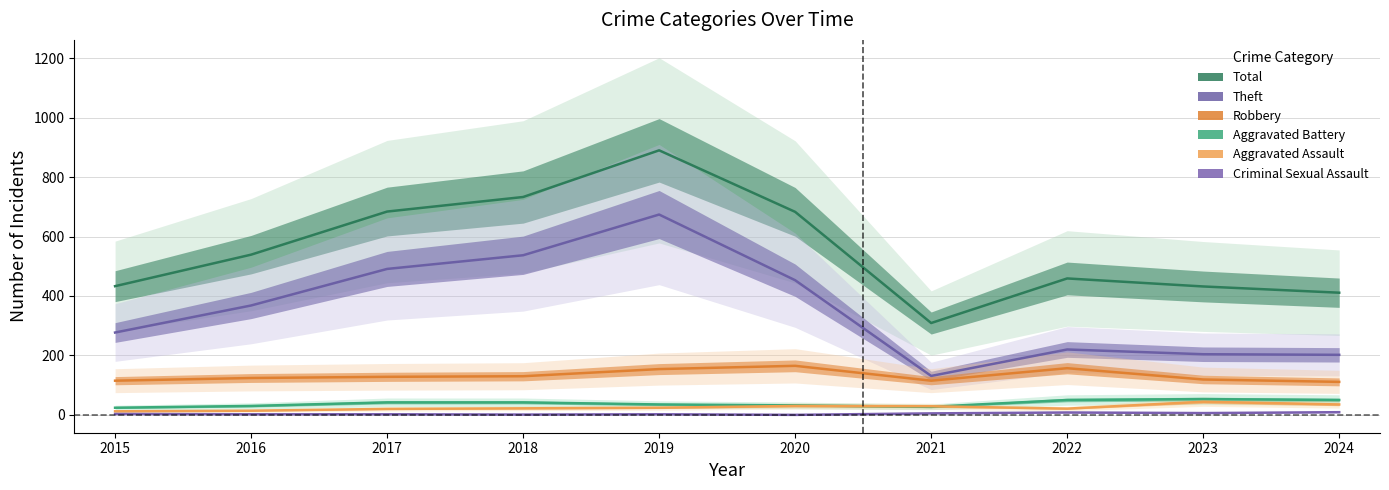

Is it true that Robbery equals 124 at 2016?

True